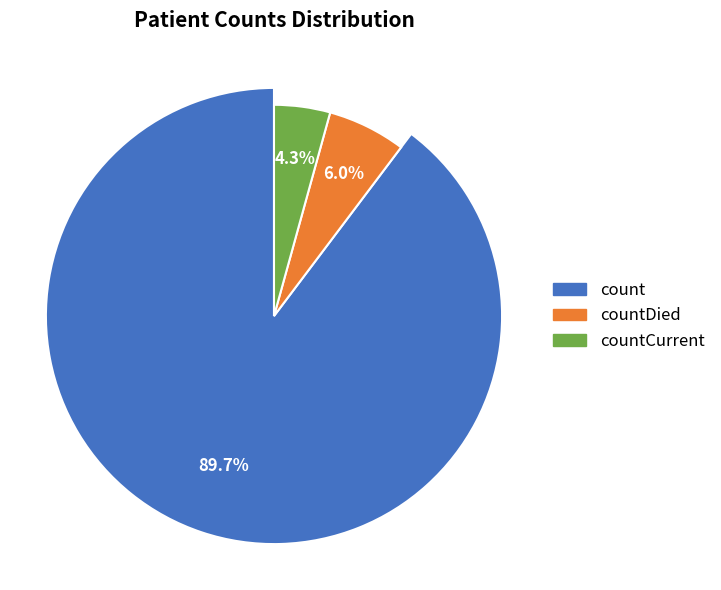

To the nearest percent, what portion does countCurrent represent?

4%